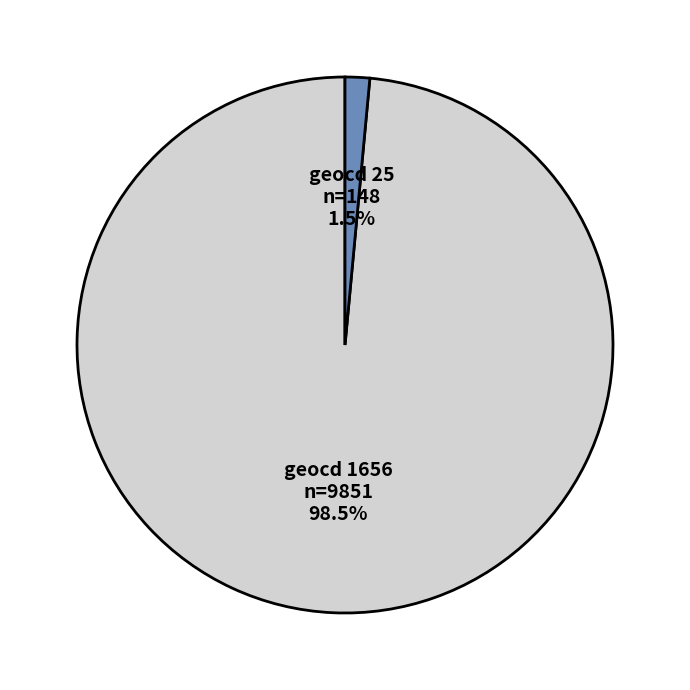

To the nearest percent, what is the average slice percentage?

50%